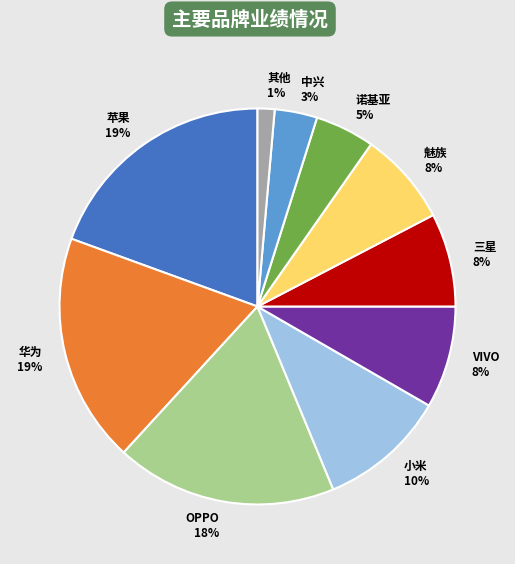

Do VIVO and 华为 together represent more than half of the pie?

No